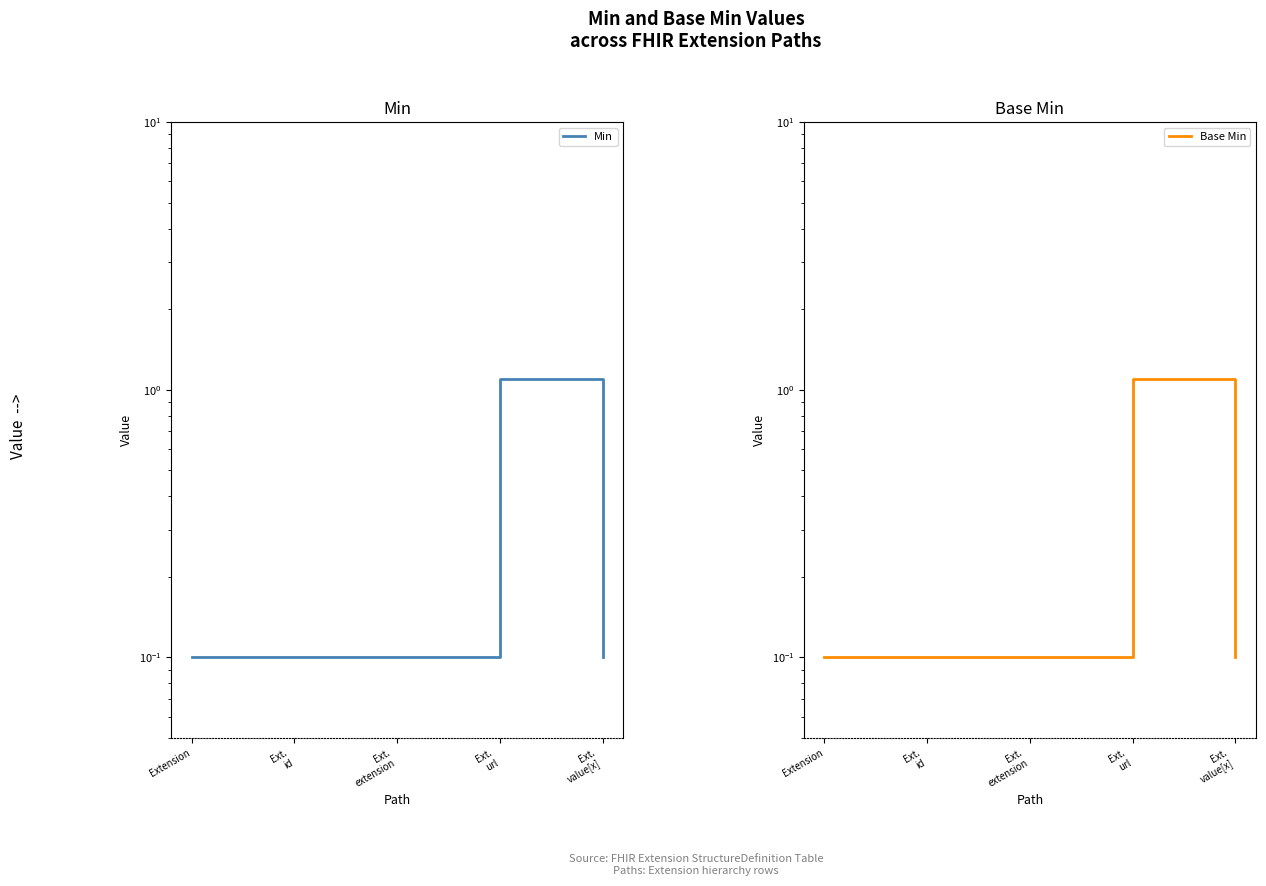

What is the approximate value of Min at Ext.
value[x]?

0.1